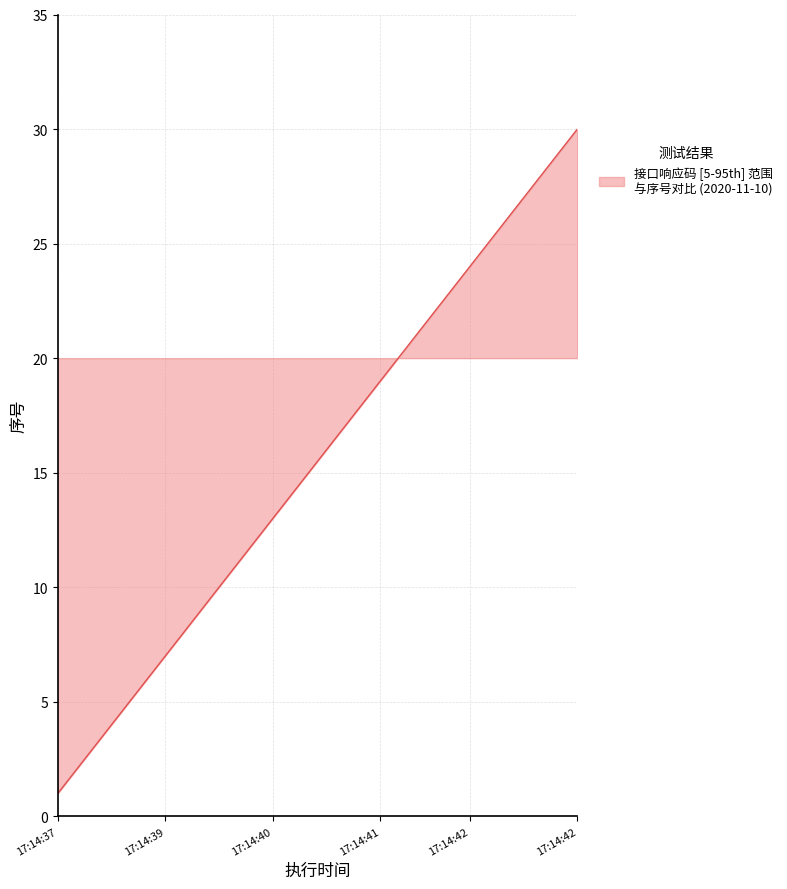

What is the difference between the maximum and minimum values?

29